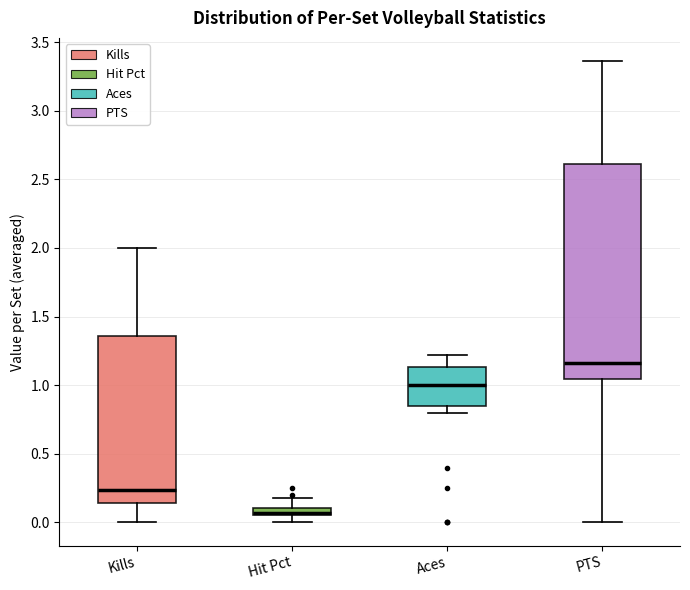

Where does the median line of the box for PTS sit on the y-axis? The values are not printed on the chart, so give them approximately, as read against the axis.

1.15